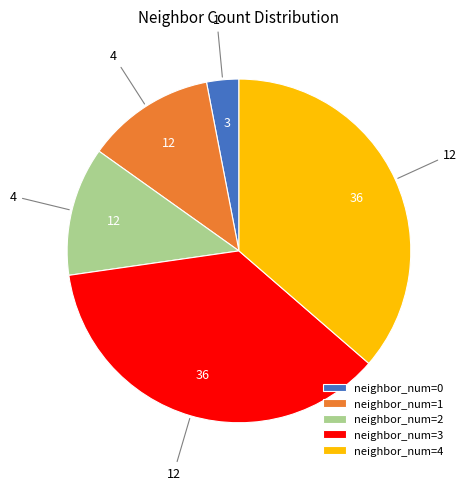

Approximately how many times larger is the value at neighbor_num=4 compared to neighbor_num=2?

3.0